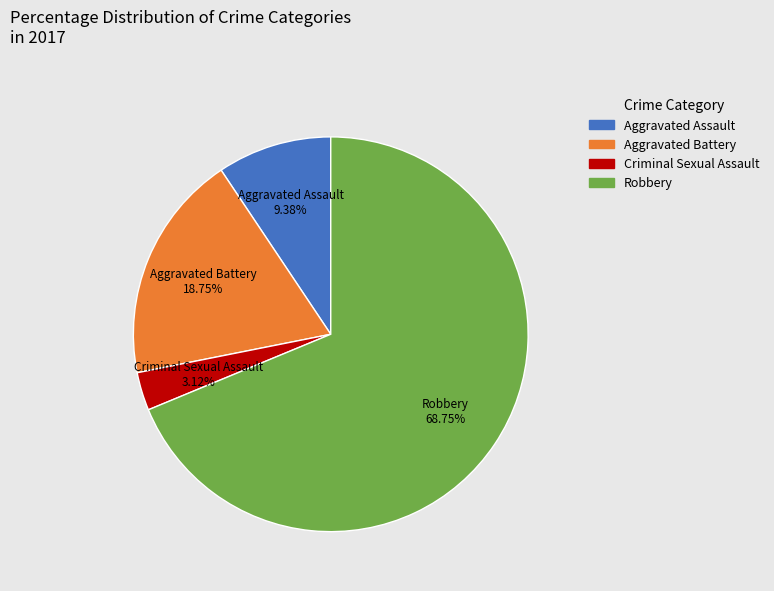

To the nearest percent, what percentage of the pie is Aggravated Assault?

9%